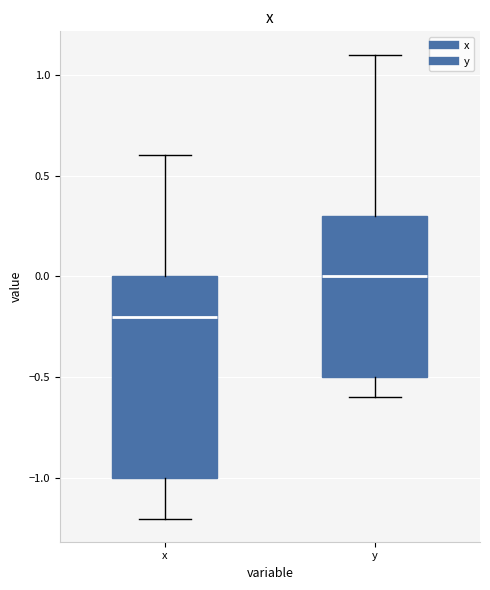

Where does the lower whisker of the box for y end on the y-axis? The values are not printed on the chart, so give them approximately, as read against the axis.

-0.6